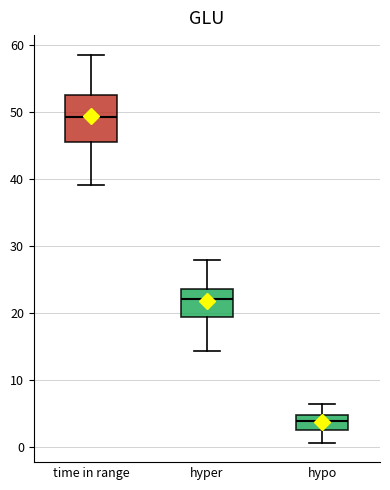

Reading left to right, transcribe this box plot: for each box, give where its median line is, the range the box spans, and where its two whiskers end, as read against the y-axis. The values are not printed on the chart, so give them approximately, as read against the axis.

time in range: median 49, box 45 to 53, whiskers 39 to 59
hyper: median 22, box 19 to 24, whiskers 14 to 28
hypo: median 4, box 3 to 5, whiskers 1 to 6